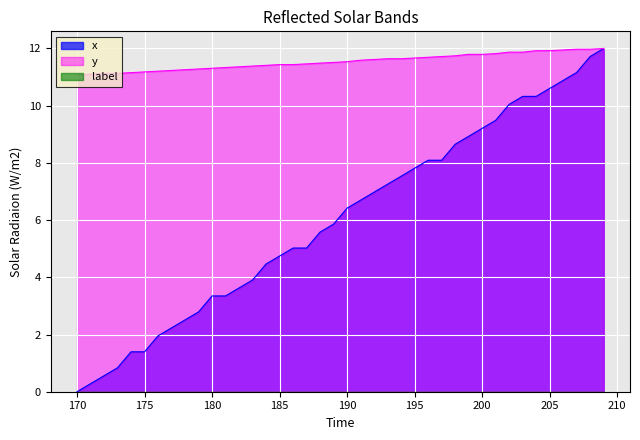

What is the maximum value for x?

12.0